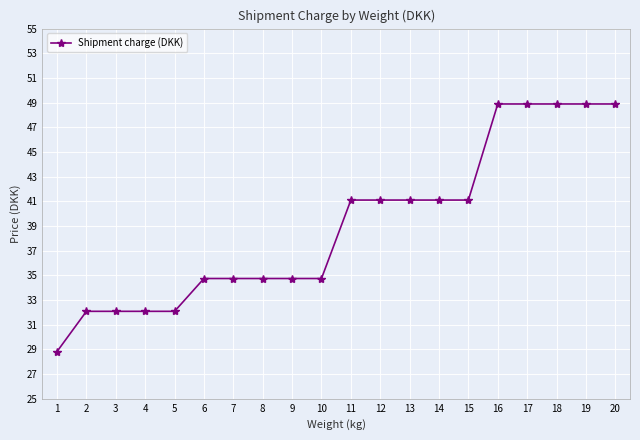

Is it true that the value at 3 is 53.3?

False